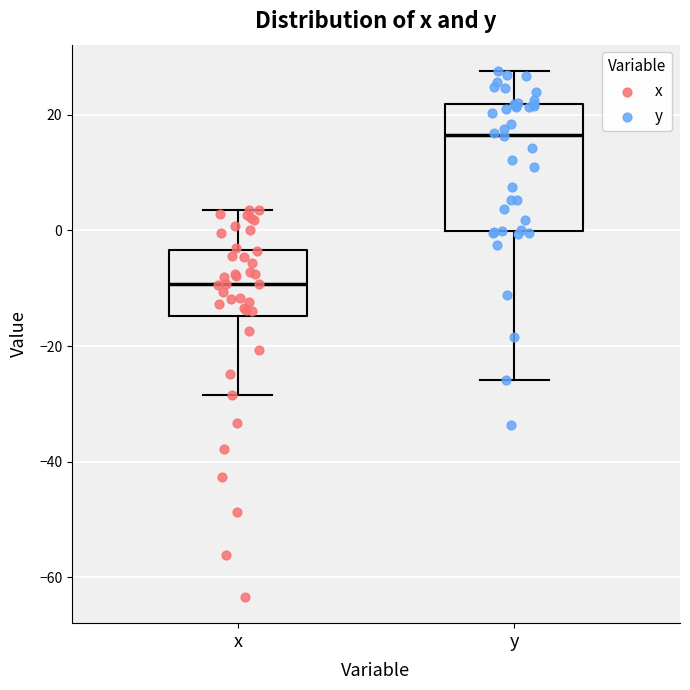

Where does the median line of the box for y sit on the y-axis? The values are not printed on the chart, so give them approximately, as read against the axis.

16